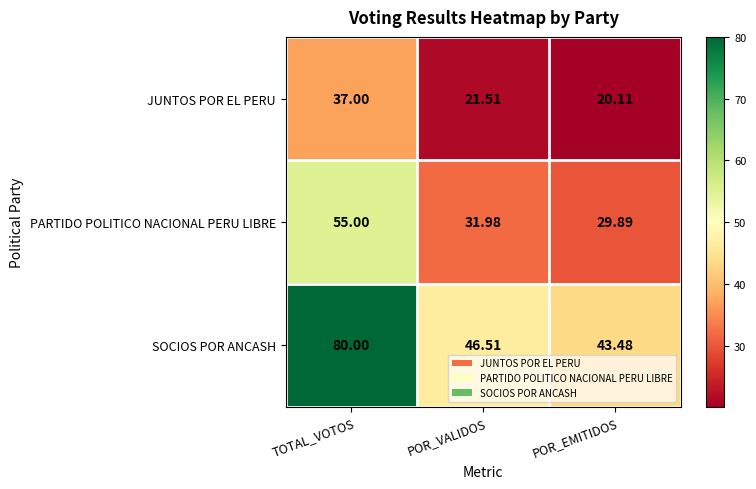

At which label does SOCIOS POR ANCASH reach its minimum?

POR_EMITIDOS